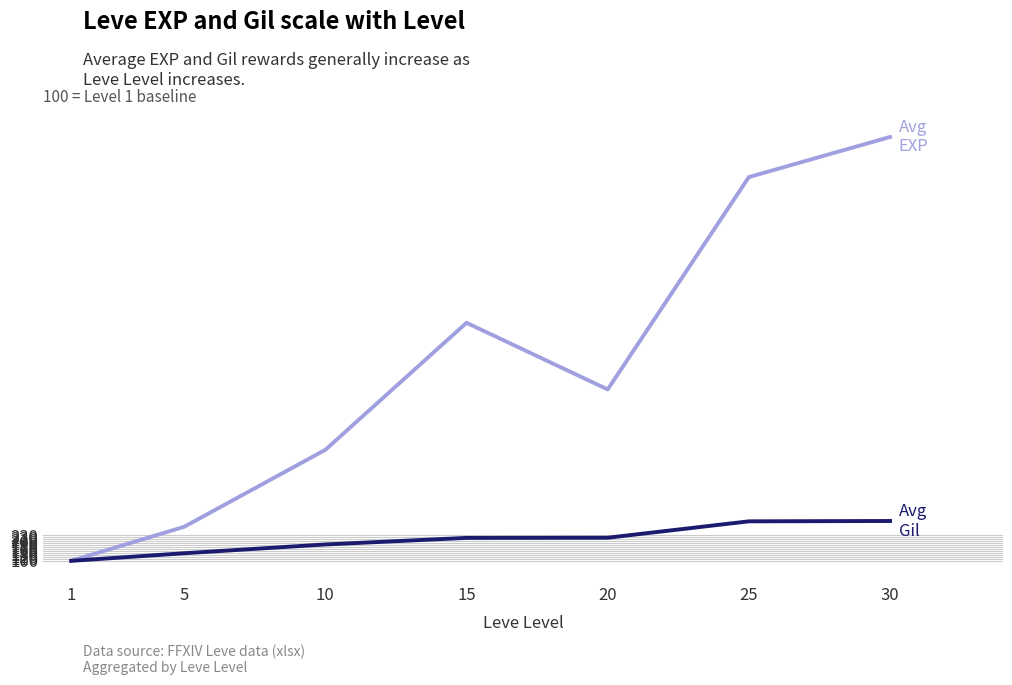

Which label corresponds to the largest value in the chart?

30